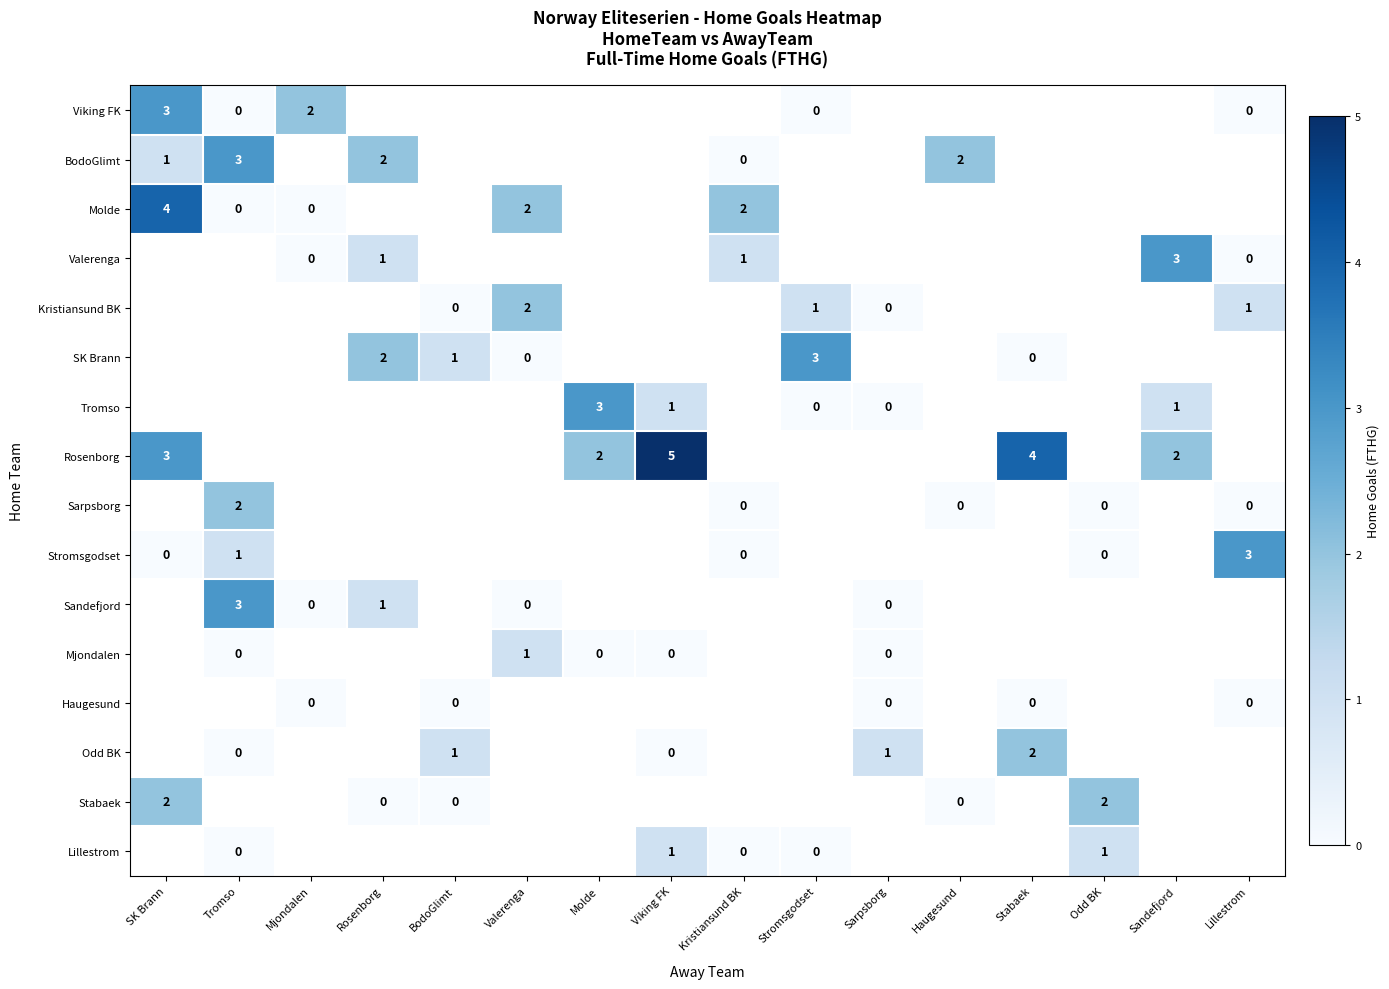

Is the value of Rosenborg at Viking FK greater than the value of Kristiansund BK at Sarpsborg?

Yes